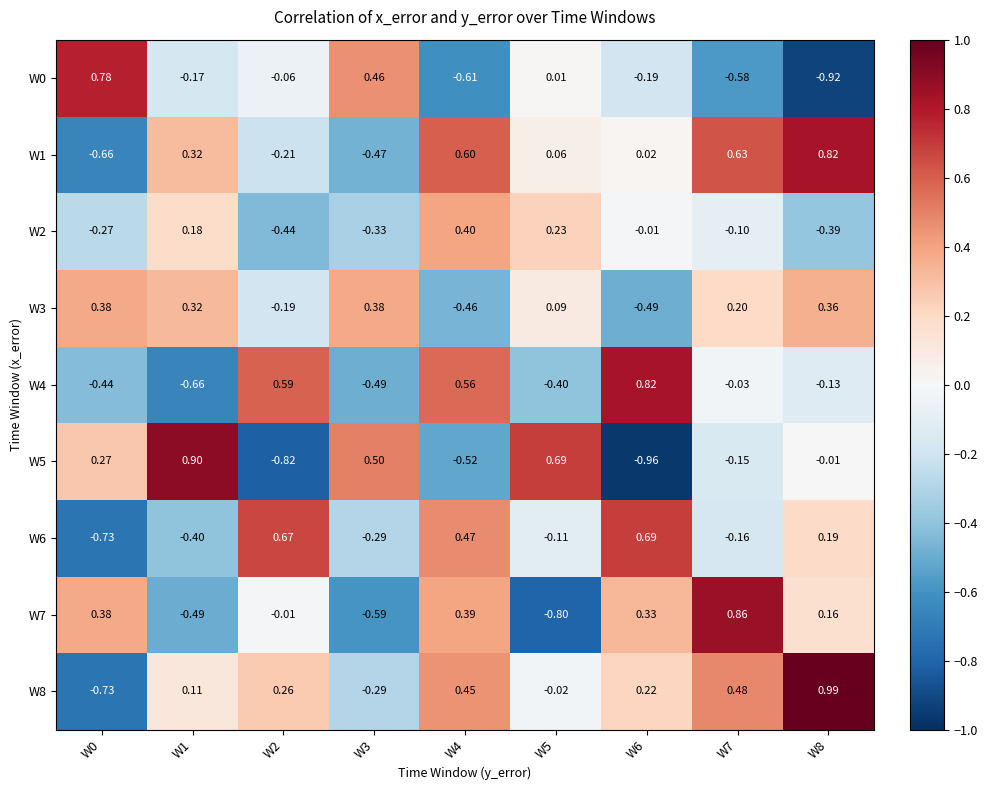

Is the value of W4 at W7 greater than the value of W5 at W4?

Yes